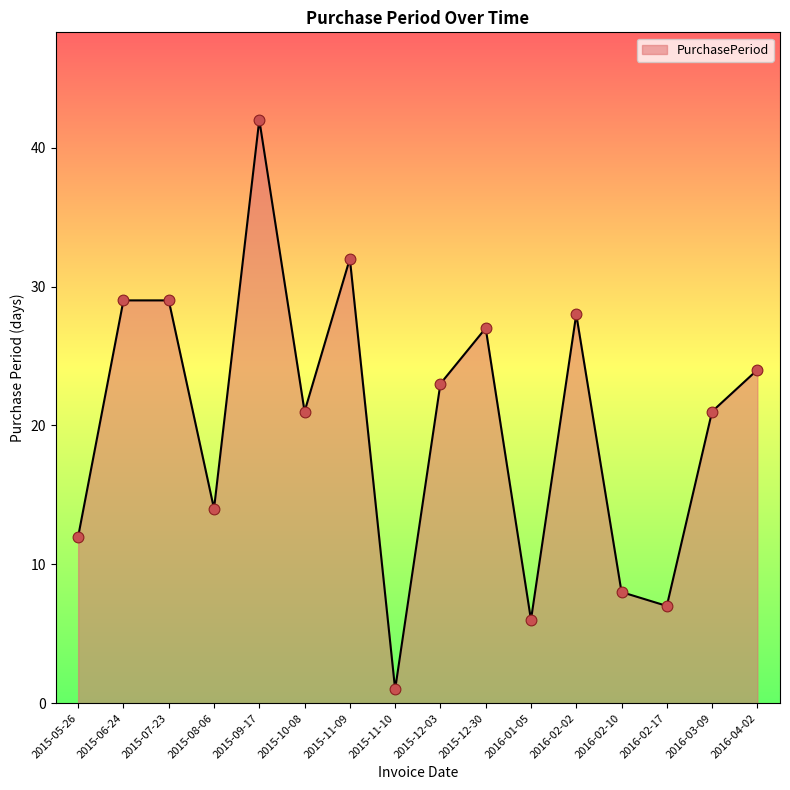

Between 2016-02-10 and 2016-04-02, which is larger?

2016-04-02